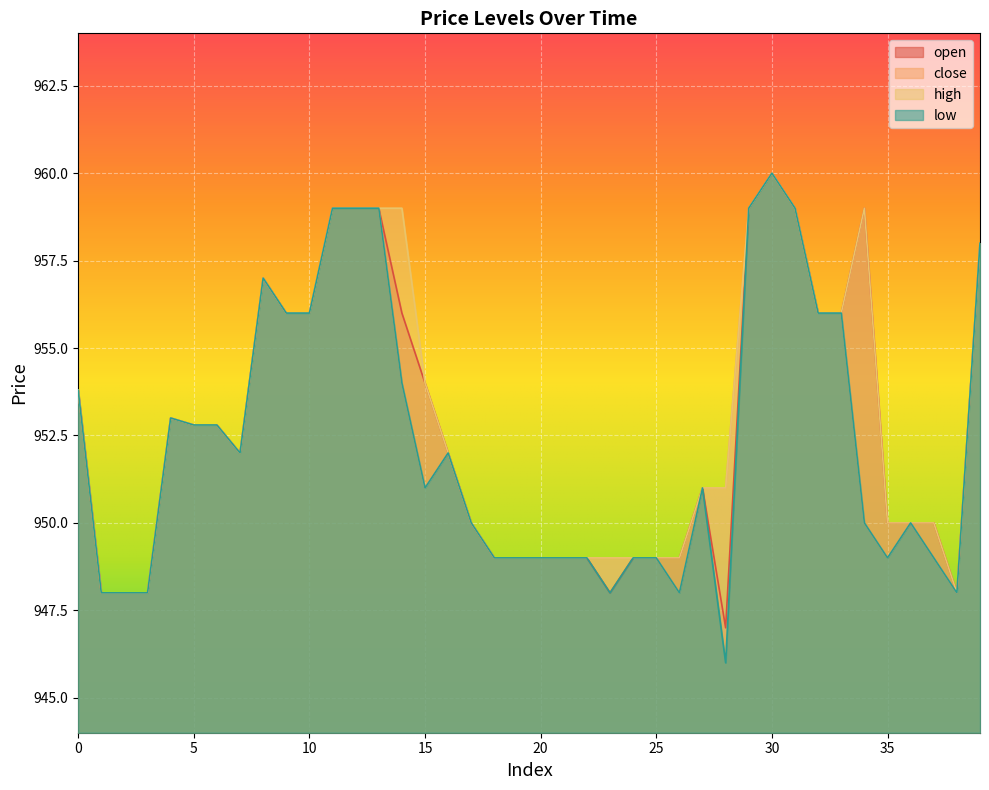

Which has a higher value, 7 or 8?

8